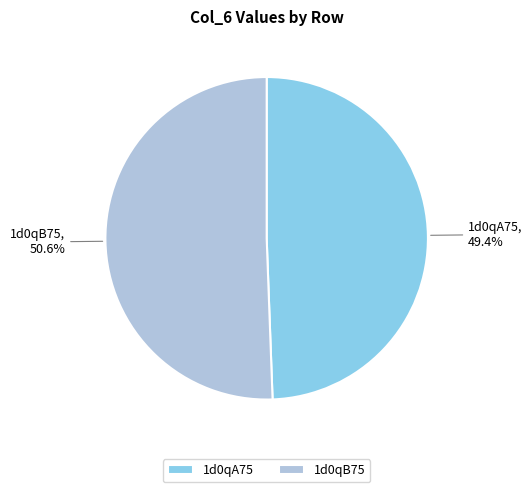

How many slices are in this pie chart?

2